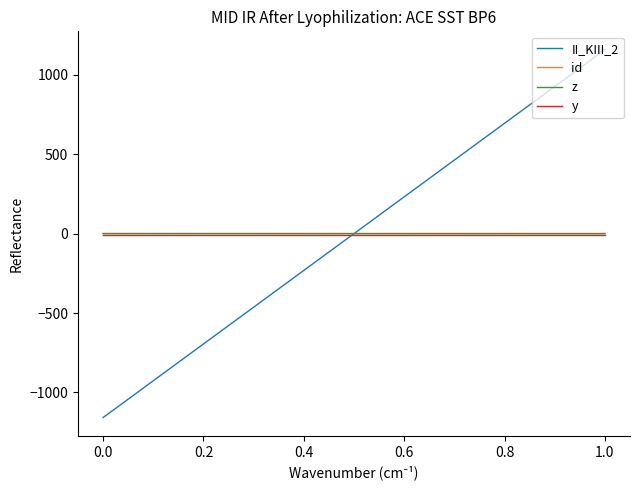

Which series has the largest range (max minus min)?

II_KIII_2